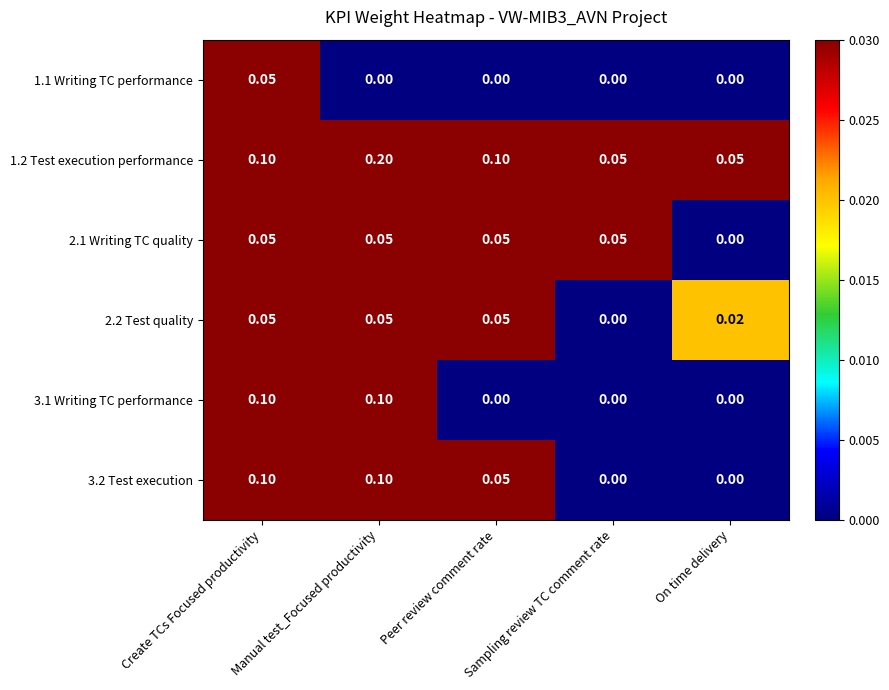

Which label corresponds to the largest value in the chart?

Manual test_Focused productivity